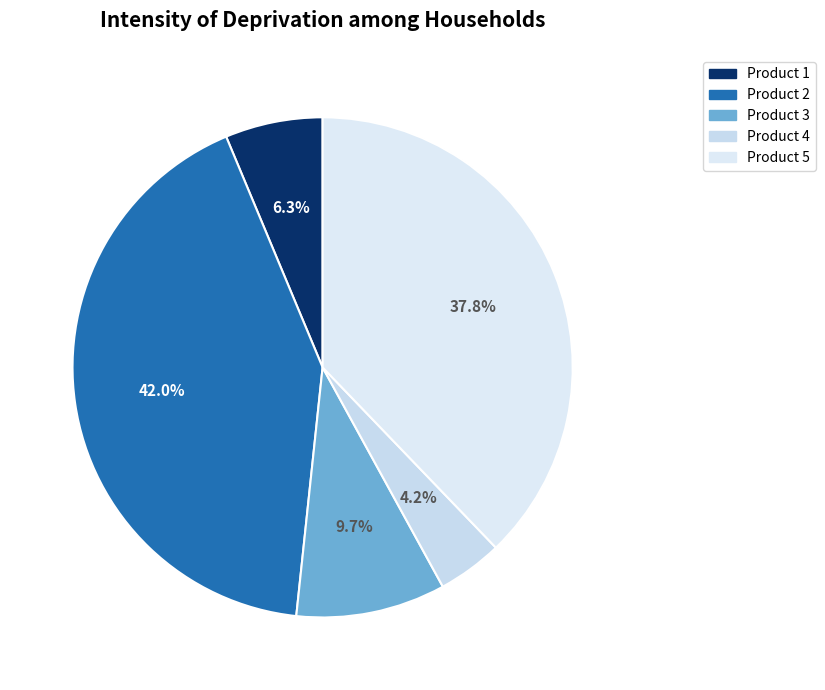

What is the largest slice in the pie chart?

2